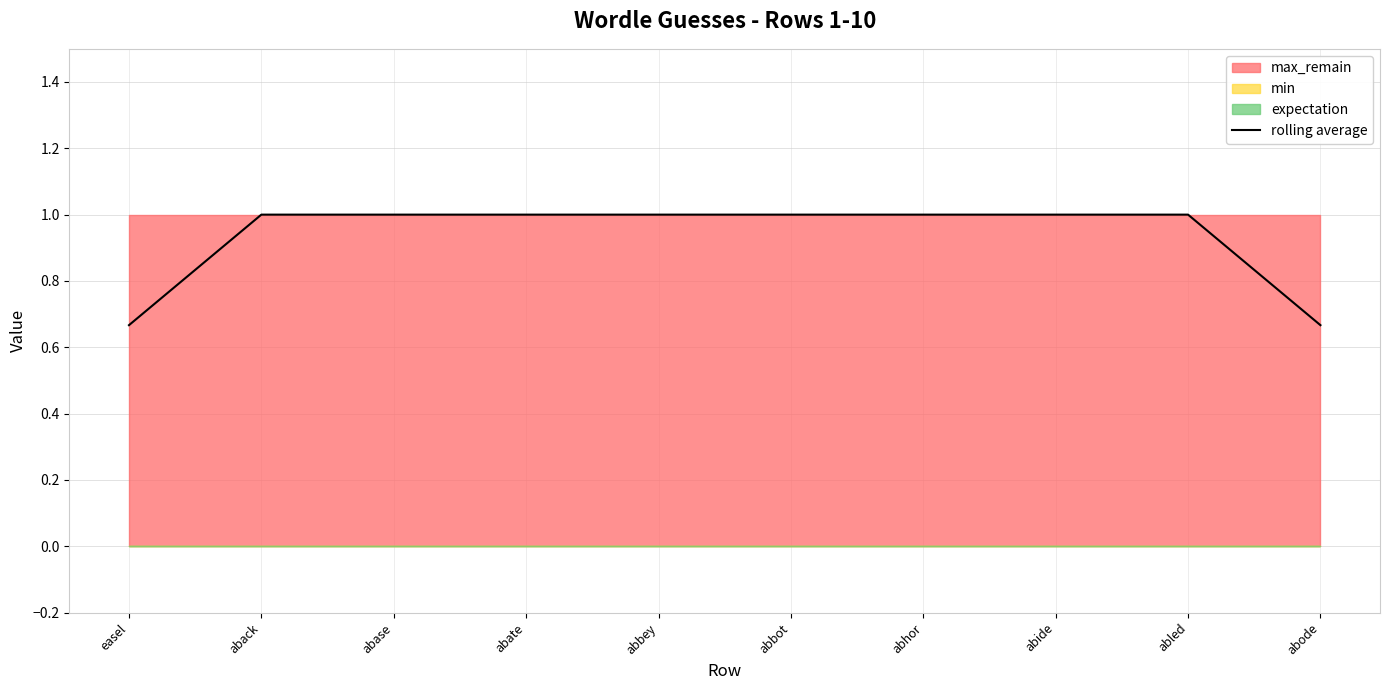

Which label corresponds to the smallest value in the chart?

easel